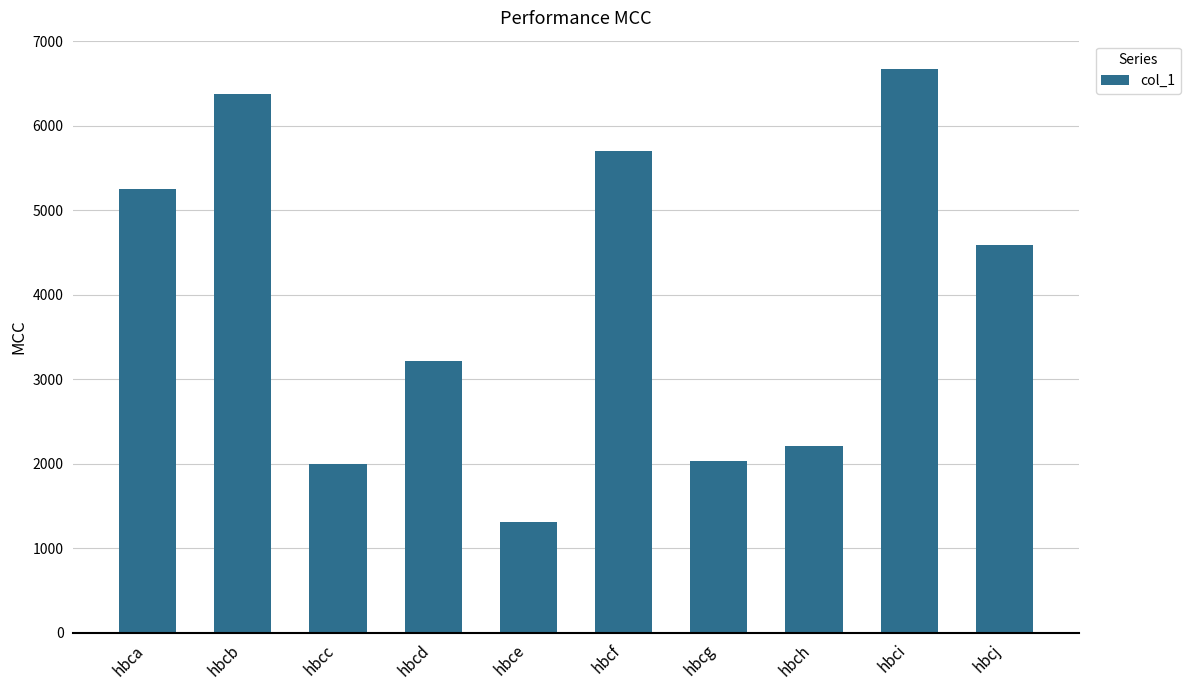

What is the value of the 8th bar from the left?

2209